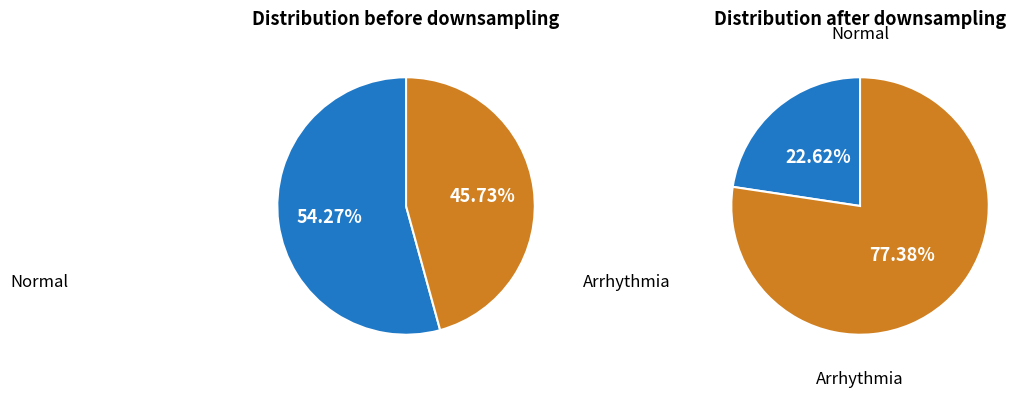

Is it true that 3 is 33% of the pie?

False